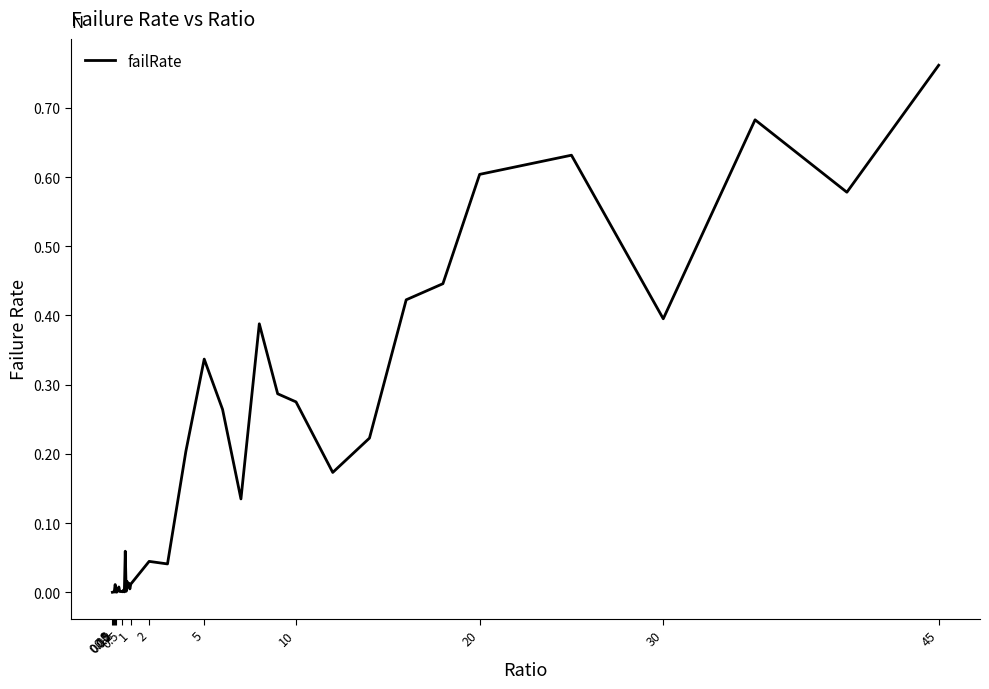

Does the chart have visible grid lines?

No